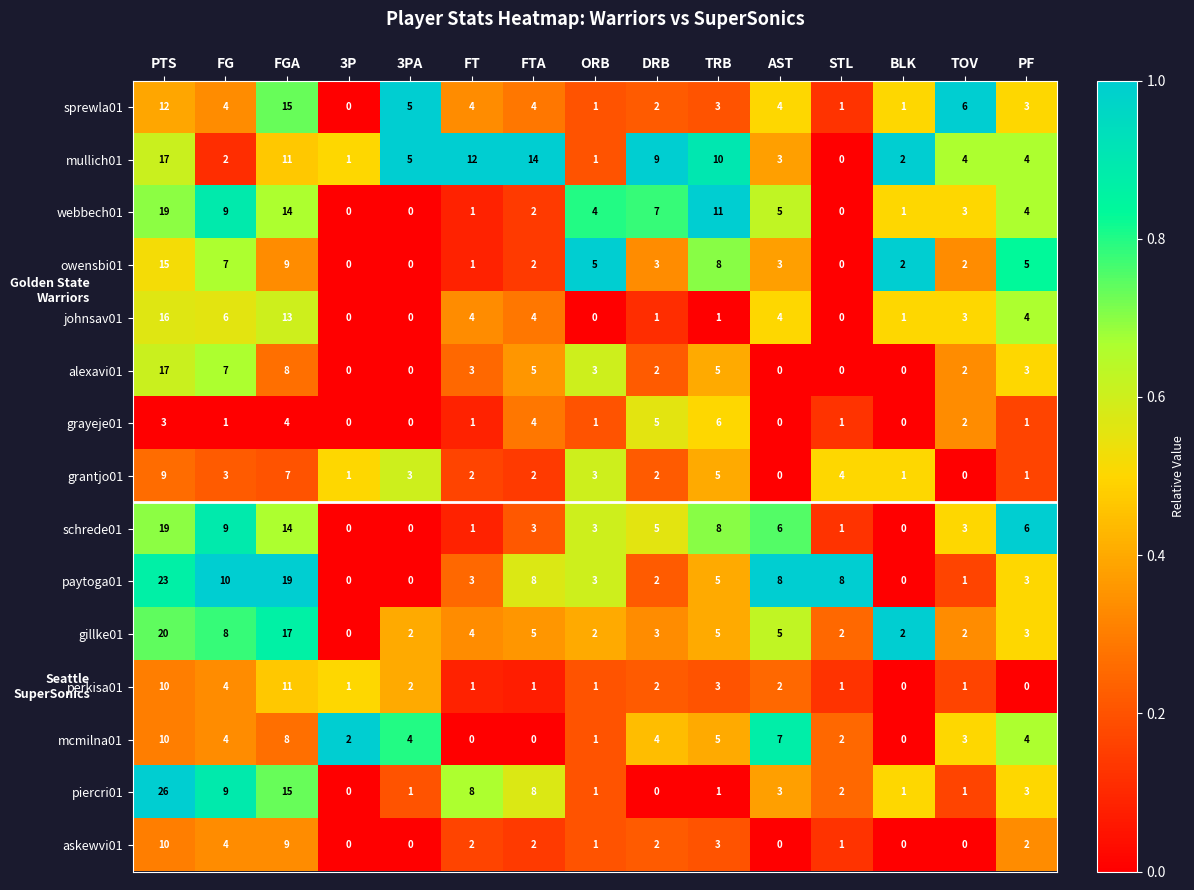

Which series has the widest spread of values?

piercri01